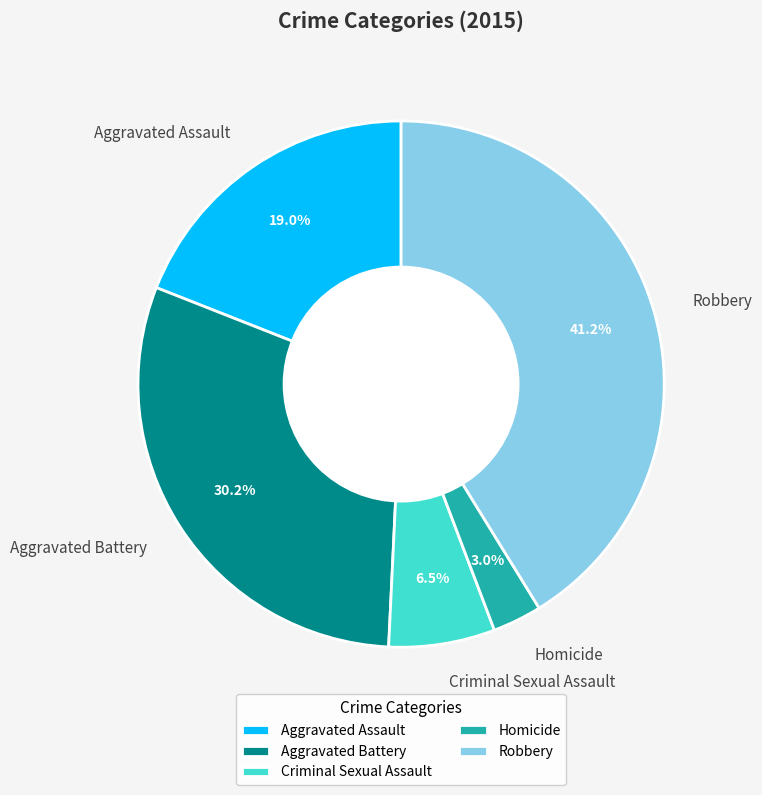

Which has a higher value, Robbery or Criminal Sexual Assault?

Robbery